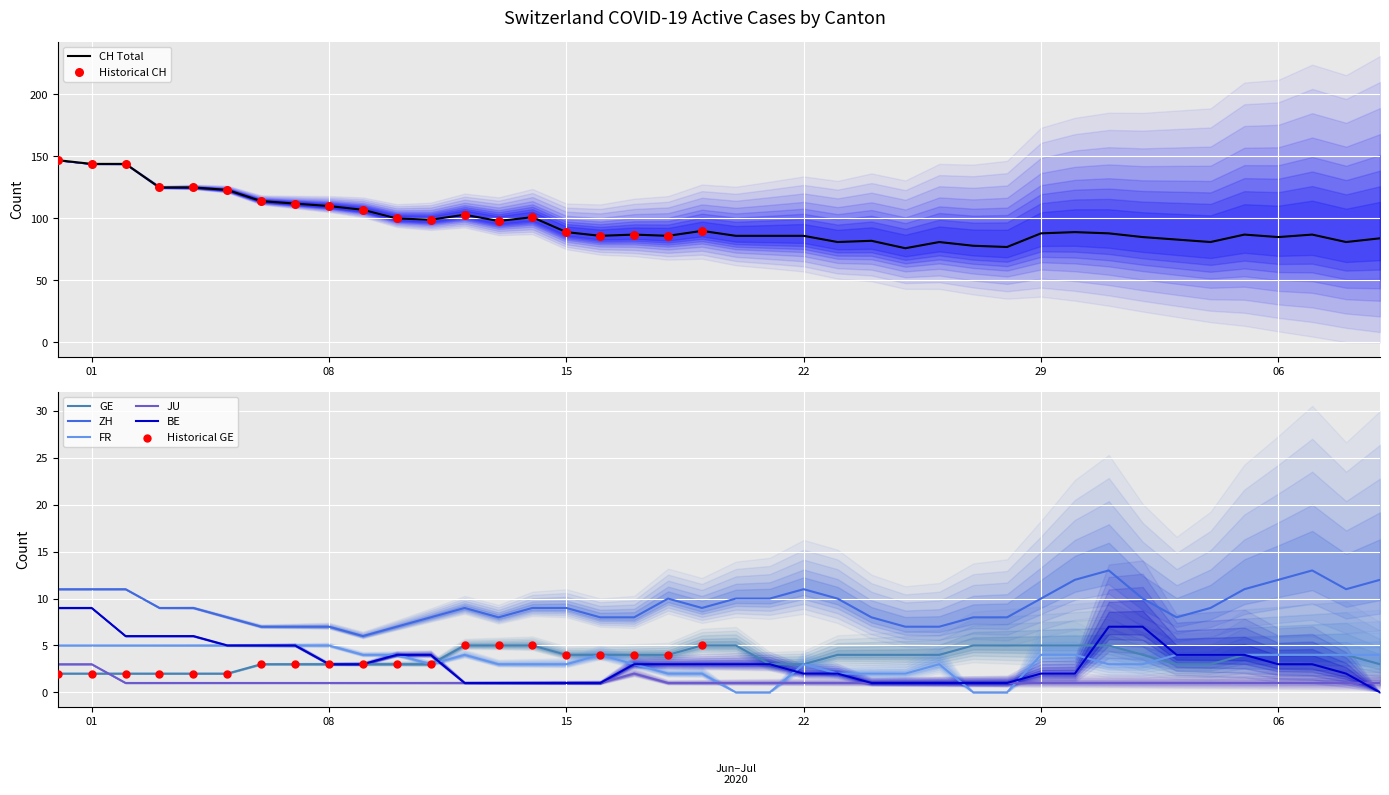

What are all the series names shown in the legend?

CH, GE, ZH, FR, JU, BE